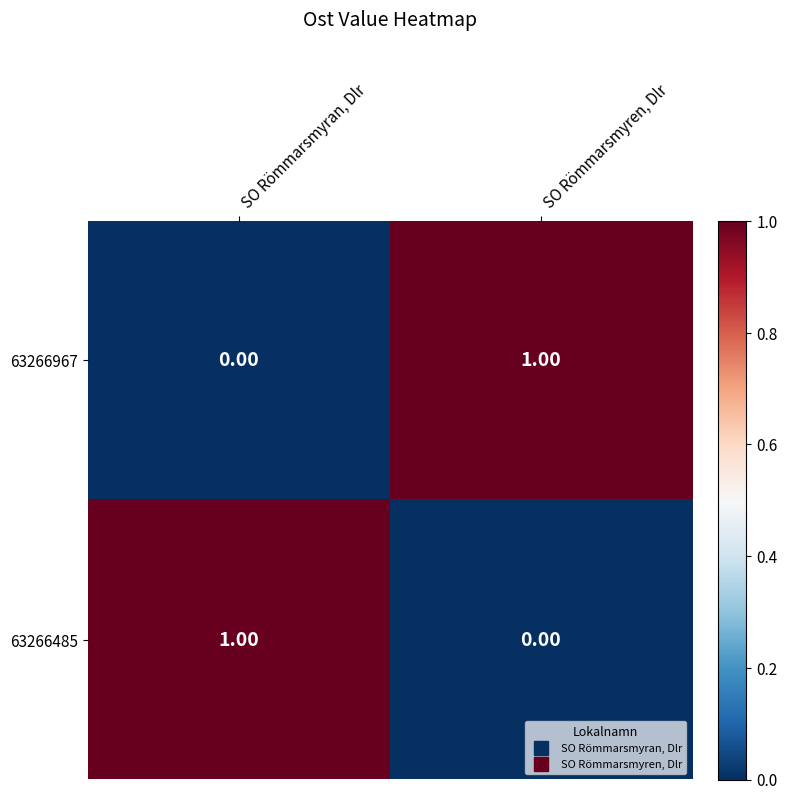

At how many categories does at least one series exceed 0?

2